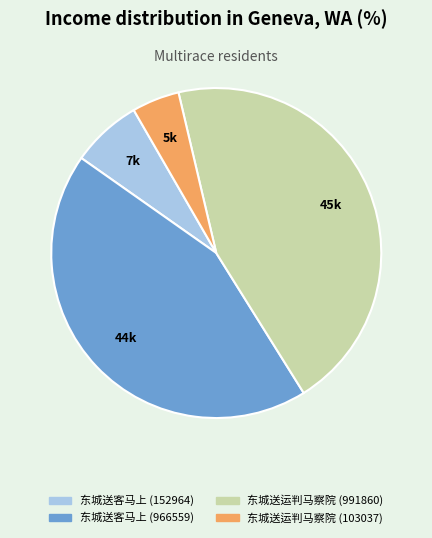

Is there any slice that represents more than half of the pie?

No